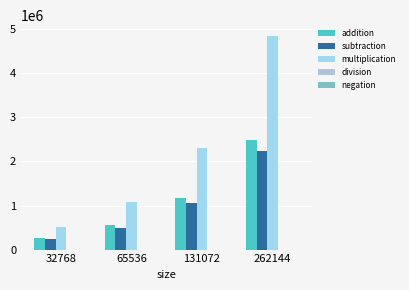

How many categories are shown in the chart?

4